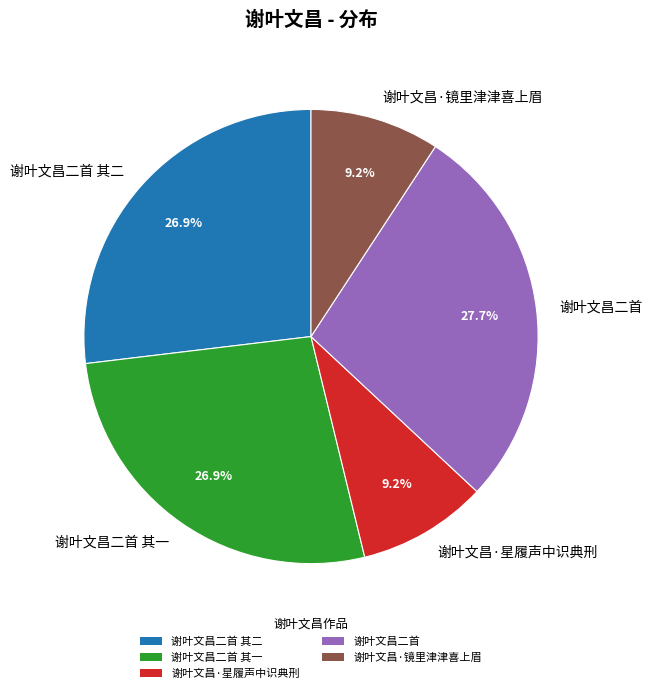

What is the largest slice in the pie chart?

谢叶文昌二首